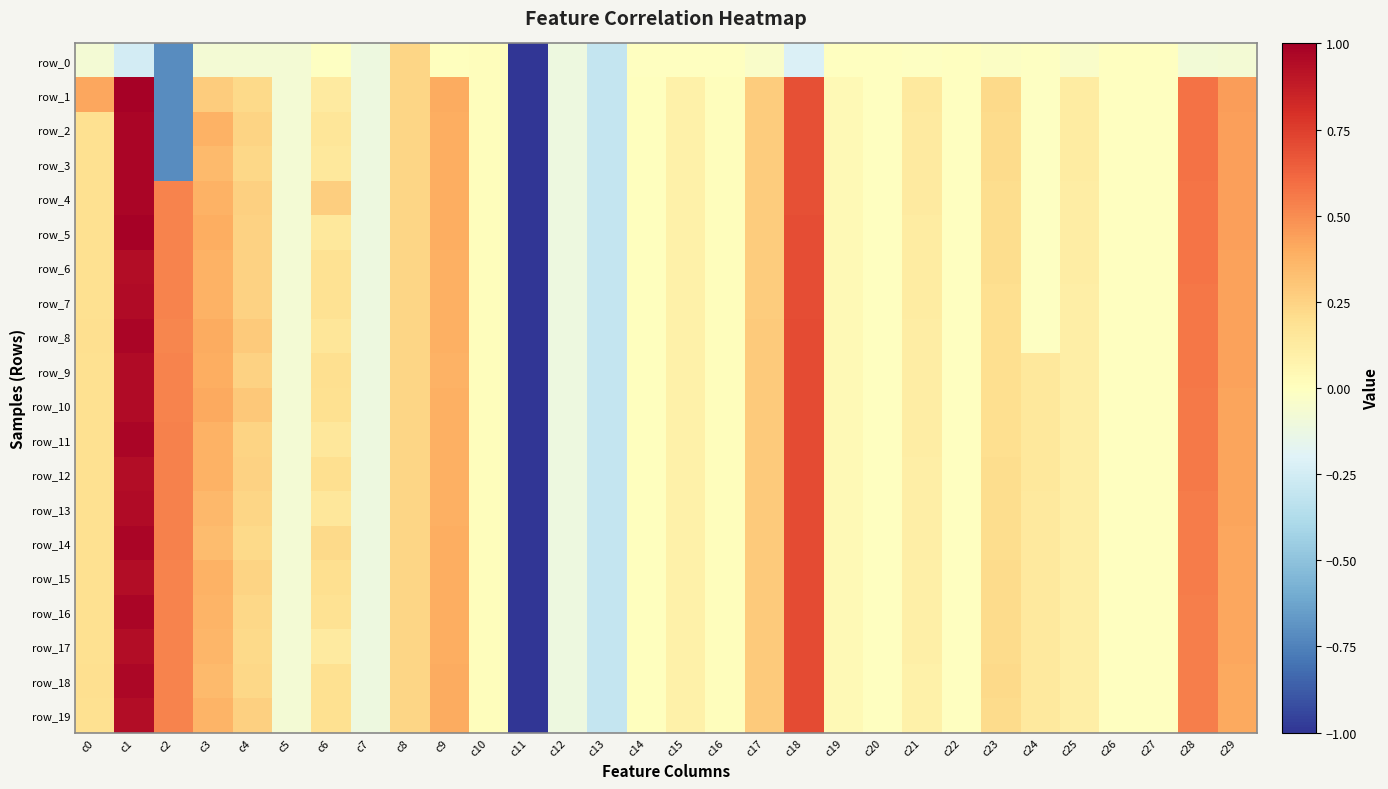

Reading left to right, list all the values displayed in this chart.

row_0: c0=-0.1	c1=-0.2	c2=-0.7	c3=-0.1	c4=-0.1	c5=-0.1	c6=-0.0	c7=-0.1	c8=0.2	c9=0.0	c10=0.0	c11=-1.0	c12=-0.1	c13=-0.3	c14=-0.0	c15=-0.0	c16=-0.0	c17=-0.0	c18=-0.2	c19=-0.0	c20=-0.0	c21=-0.0	c22=-0.0	c23=-0.0	c24=-0.0	c25=-0.0	c26=-0.0	c27=-0.0	c28=-0.1	c29=-0.1
row_1: c0=0.4	c1=1.0	c2=-0.7	c3=0.3	c4=0.2	c5=-0.1	c6=0.1	c7=-0.1	c8=0.2	c9=0.4	c10=0.0	c11=-1.0	c12=-0.1	c13=-0.3	c14=0.0	c15=0.1	c16=0.0	c17=0.3	c18=0.7	c19=0.0	c20=-0.0	c21=0.1	c22=-0.0	c23=0.2	c24=-0.0	c25=0.1	c26=-0.0	c27=-0.0	c28=0.6	c29=0.4
row_2: c0=0.2	c1=1.0	c2=-0.7	c3=0.4	c4=0.2	c5=-0.1	c6=0.2	c7=-0.1	c8=0.2	c9=0.4	c10=0.0	c11=-1.0	c12=-0.1	c13=-0.3	c14=0.0	c15=0.1	c16=0.0	c17=0.3	c18=0.7	c19=0.0	c20=-0.0	c21=0.1	c22=-0.0	c23=0.2	c24=-0.0	c25=0.1	c26=-0.0	c27=-0.0	c28=0.6	c29=0.4
row_3: c0=0.2	c1=1.0	c2=-0.7	c3=0.3	c4=0.2	c5=-0.1	c6=0.1	c7=-0.1	c8=0.2	c9=0.4	c10=0.0	c11=-1.0	c12=-0.1	c13=-0.3	c14=0.0	c15=0.1	c16=0.0	c17=0.3	c18=0.7	c19=0.0	c20=-0.0	c21=0.1	c22=-0.0	c23=0.2	c24=-0.0	c25=0.1	c26=-0.0	c27=-0.0	c28=0.6	c29=0.4
row_4: c0=0.2	c1=1.0	c2=0.5	c3=0.4	c4=0.3	c5=-0.1	c6=0.3	c7=-0.1	c8=0.2	c9=0.4	c10=0.0	c11=-1.0	c12=-0.1	c13=-0.3	c14=0.0	c15=0.1	c16=0.0	c17=0.3	c18=0.7	c19=0.0	c20=-0.0	c21=0.1	c22=-0.0	c23=0.2	c24=-0.0	c25=0.1	c26=-0.0	c27=-0.0	c28=0.6	c29=0.4
row_5: c0=0.2	c1=1.0	c2=0.5	c3=0.4	c4=0.3	c5=-0.1	c6=0.1	c7=-0.1	c8=0.2	c9=0.4	c10=0.0	c11=-1.0	c12=-0.1	c13=-0.3	c14=0.0	c15=0.1	c16=0.0	c17=0.3	c18=0.7	c19=0.0	c20=-0.0	c21=0.1	c22=-0.0	c23=0.2	c24=-0.0	c25=0.1	c26=-0.0	c27=-0.0	c28=0.6	c29=0.4
row_6: c0=0.2	c1=0.9	c2=0.5	c3=0.4	c4=0.2	c5=-0.1	c6=0.2	c7=-0.1	c8=0.2	c9=0.4	c10=0.0	c11=-1.0	c12=-0.1	c13=-0.3	c14=0.0	c15=0.1	c16=0.0	c17=0.3	c18=0.7	c19=0.0	c20=-0.0	c21=0.1	c22=-0.0	c23=0.2	c24=-0.0	c25=0.1	c26=-0.0	c27=-0.0	c28=0.6	c29=0.4
row_7: c0=0.2	c1=0.9	c2=0.5	c3=0.4	c4=0.3	c5=-0.1	c6=0.2	c7=-0.1	c8=0.2	c9=0.4	c10=0.0	c11=-1.0	c12=-0.1	c13=-0.3	c14=0.0	c15=0.1	c16=0.0	c17=0.3	c18=0.7	c19=0.0	c20=-0.0	c21=0.1	c22=-0.0	c23=0.2	c24=-0.0	c25=0.1	c26=-0.0	c27=-0.0	c28=0.6	c29=0.4
row_8: c0=0.2	c1=1.0	c2=0.5	c3=0.4	c4=0.3	c5=-0.1	c6=0.2	c7=-0.1	c8=0.2	c9=0.4	c10=0.0	c11=-1.0	c12=-0.1	c13=-0.3	c14=0.0	c15=0.1	c16=0.0	c17=0.3	c18=0.7	c19=0.0	c20=-0.0	c21=0.1	c22=-0.0	c23=0.2	c24=-0.0	c25=0.1	c26=-0.0	c27=-0.0	c28=0.6	c29=0.4
row_9: c0=0.2	c1=0.9	c2=0.5	c3=0.4	c4=0.3	c5=-0.1	c6=0.2	c7=-0.1	c8=0.2	c9=0.4	c10=0.0	c11=-1.0	c12=-0.1	c13=-0.3	c14=0.0	c15=0.1	c16=0.0	c17=0.3	c18=0.7	c19=0.0	c20=-0.0	c21=0.1	c22=-0.0	c23=0.2	c24=0.1	c25=0.1	c26=-0.0	c27=-0.0	c28=0.6	c29=0.4
row_10: c0=0.2	c1=0.9	c2=0.5	c3=0.4	c4=0.3	c5=-0.1	c6=0.2	c7=-0.1	c8=0.2	c9=0.4	c10=0.0	c11=-1.0	c12=-0.1	c13=-0.3	c14=0.0	c15=0.1	c16=0.0	c17=0.3	c18=0.7	c19=0.0	c20=-0.0	c21=0.1	c22=-0.0	c23=0.2	c24=0.1	c25=0.1	c26=-0.0	c27=-0.0	c28=0.6	c29=0.4
row_11: c0=0.2	c1=1.0	c2=0.5	c3=0.4	c4=0.2	c5=-0.1	c6=0.2	c7=-0.1	c8=0.2	c9=0.4	c10=0.0	c11=-1.0	c12=-0.1	c13=-0.3	c14=0.0	c15=0.1	c16=0.0	c17=0.3	c18=0.7	c19=0.0	c20=-0.0	c21=0.1	c22=-0.0	c23=0.2	c24=0.1	c25=0.1	c26=-0.0	c27=-0.0	c28=0.6	c29=0.4
row_12: c0=0.2	c1=0.9	c2=0.5	c3=0.4	c4=0.3	c5=-0.1	c6=0.2	c7=-0.1	c8=0.2	c9=0.4	c10=0.0	c11=-1.0	c12=-0.1	c13=-0.3	c14=0.0	c15=0.1	c16=0.0	c17=0.3	c18=0.7	c19=0.0	c20=-0.0	c21=0.1	c22=-0.0	c23=0.2	c24=0.1	c25=0.1	c26=-0.0	c27=-0.0	c28=0.6	c29=0.4
row_13: c0=0.2	c1=0.9	c2=0.5	c3=0.4	c4=0.2	c5=-0.1	c6=0.2	c7=-0.1	c8=0.2	c9=0.4	c10=0.0	c11=-1.0	c12=-0.1	c13=-0.3	c14=0.0	c15=0.1	c16=0.0	c17=0.3	c18=0.7	c19=0.0	c20=-0.0	c21=0.1	c22=-0.0	c23=0.2	c24=0.1	c25=0.1	c26=-0.0	c27=-0.0	c28=0.6	c29=0.4
row_14: c0=0.2	c1=1.0	c2=0.5	c3=0.3	c4=0.2	c5=-0.1	c6=0.2	c7=-0.1	c8=0.2	c9=0.4	c10=0.0	c11=-1.0	c12=-0.1	c13=-0.3	c14=0.0	c15=0.1	c16=0.0	c17=0.3	c18=0.7	c19=0.0	c20=-0.0	c21=0.1	c22=-0.0	c23=0.2	c24=0.1	c25=0.1	c26=-0.0	c27=-0.0	c28=0.6	c29=0.4
row_15: c0=0.2	c1=0.9	c2=0.5	c3=0.4	c4=0.2	c5=-0.1	c6=0.2	c7=-0.1	c8=0.2	c9=0.4	c10=0.0	c11=-1.0	c12=-0.1	c13=-0.3	c14=0.0	c15=0.1	c16=0.0	c17=0.3	c18=0.7	c19=0.0	c20=-0.0	c21=0.1	c22=-0.0	c23=0.2	c24=0.1	c25=0.1	c26=-0.0	c27=-0.0	c28=0.5	c29=0.4
row_16: c0=0.2	c1=1.0	c2=0.5	c3=0.4	c4=0.2	c5=-0.1	c6=0.2	c7=-0.1	c8=0.2	c9=0.4	c10=0.0	c11=-1.0	c12=-0.1	c13=-0.3	c14=0.0	c15=0.1	c16=0.0	c17=0.3	c18=0.7	c19=0.0	c20=-0.0	c21=0.1	c22=-0.0	c23=0.2	c24=0.1	c25=0.1	c26=-0.0	c27=-0.0	c28=0.5	c29=0.4
row_17: c0=0.2	c1=0.9	c2=0.5	c3=0.4	c4=0.2	c5=-0.1	c6=0.1	c7=-0.1	c8=0.2	c9=0.4	c10=0.0	c11=-1.0	c12=-0.1	c13=-0.3	c14=0.0	c15=0.1	c16=0.0	c17=0.3	c18=0.7	c19=0.0	c20=-0.0	c21=0.1	c22=-0.0	c23=0.2	c24=0.1	c25=0.1	c26=-0.0	c27=-0.0	c28=0.5	c29=0.4
row_18: c0=0.2	c1=1.0	c2=0.5	c3=0.3	c4=0.2	c5=-0.1	c6=0.2	c7=-0.1	c8=0.2	c9=0.4	c10=0.0	c11=-1.0	c12=-0.1	c13=-0.3	c14=0.0	c15=0.1	c16=0.0	c17=0.3	c18=0.7	c19=0.0	c20=-0.0	c21=0.1	c22=-0.0	c23=0.2	c24=0.1	c25=0.1	c26=-0.0	c27=-0.0	c28=0.5	c29=0.4
row_19: c0=0.2	c1=0.9	c2=0.5	c3=0.4	c4=0.3	c5=-0.1	c6=0.2	c7=-0.1	c8=0.2	c9=0.4	c10=0.0	c11=-1.0	c12=-0.1	c13=-0.3	c14=0.0	c15=0.1	c16=0.0	c17=0.3	c18=0.7	c19=0.0	c20=-0.0	c21=0.1	c22=-0.0	c23=0.2	c24=0.1	c25=0.1	c26=-0.0	c27=-0.0	c28=0.5	c29=0.4